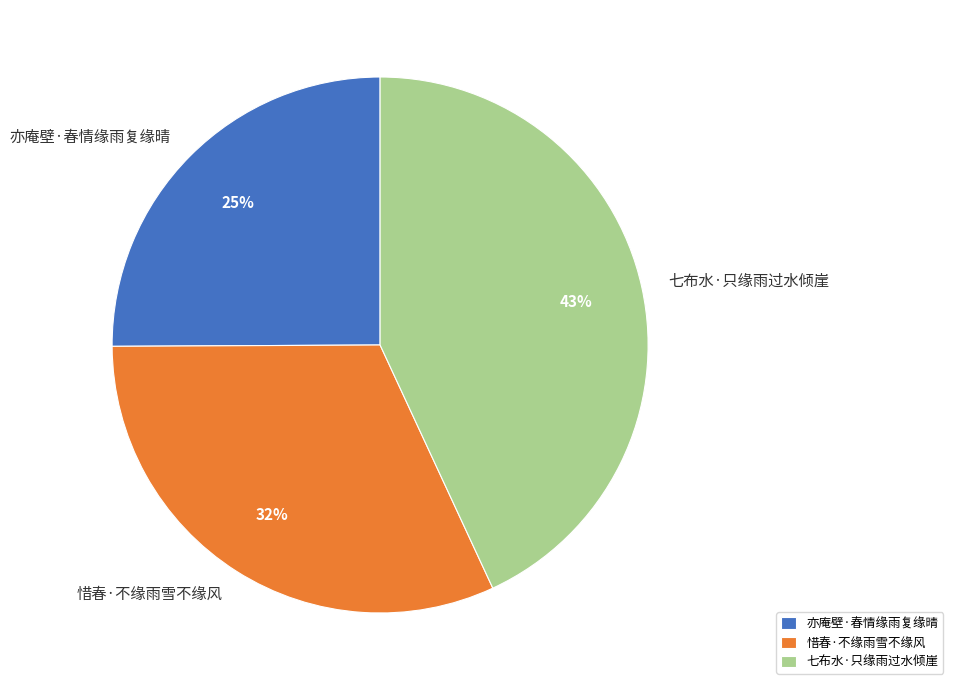

To the nearest percent, what is the combined percentage of 七布水·只缘雨过水倾崖 and 惜春·不缘雨雪不缘风?

75%